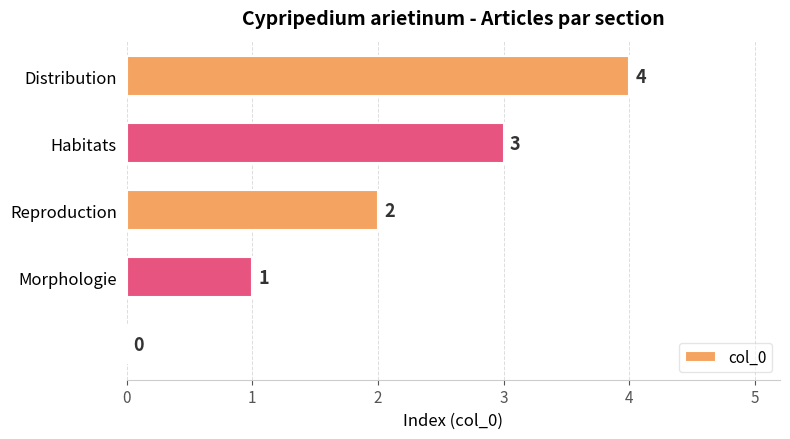

What is the sum of all values?

10